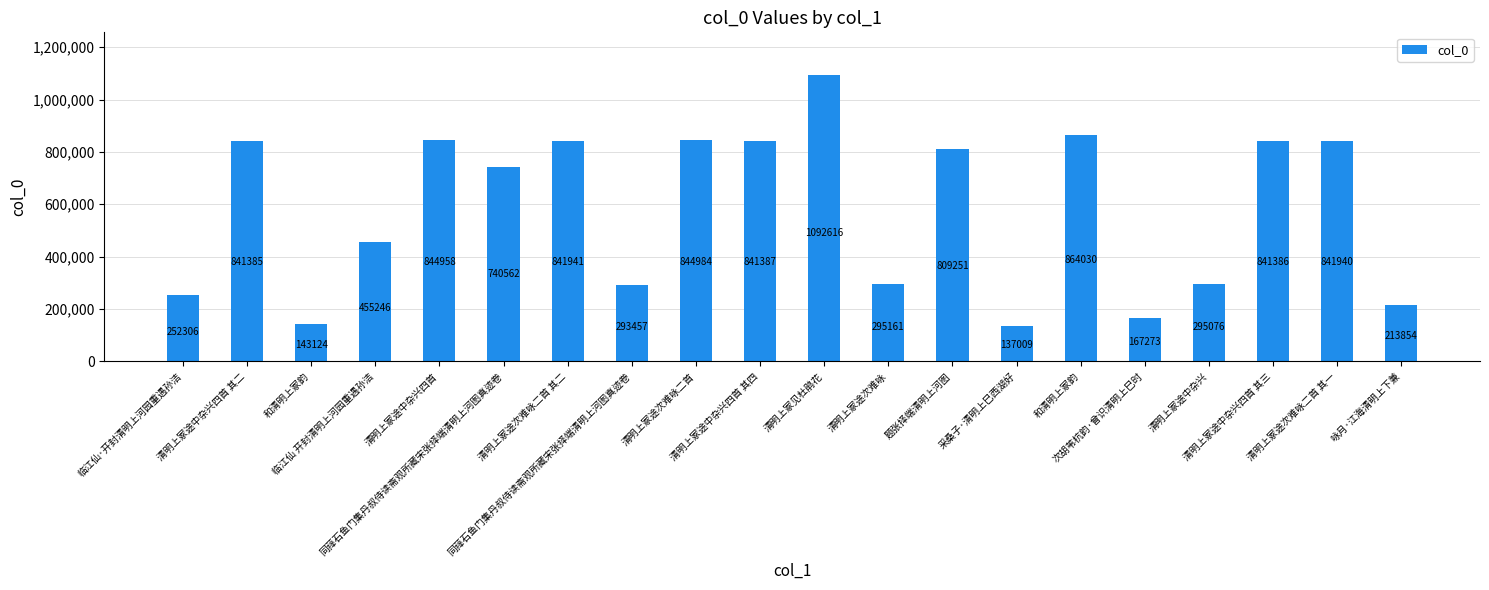

What is the change in value from 清明上冢途次难咏 to 清明上冢途中杂兴?

-85